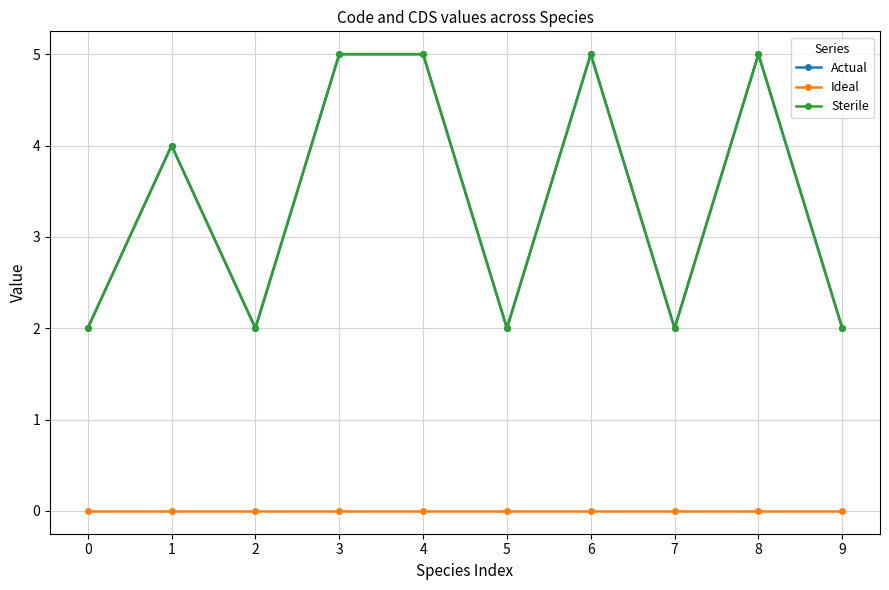

What is the sum of all Sterile values?

34